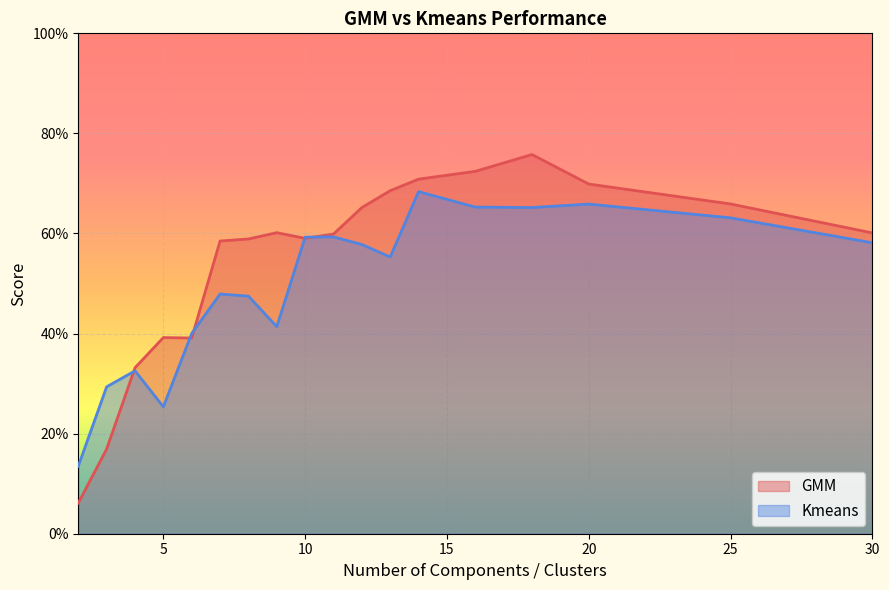

Which series ends up on top after the final intersection of GMM and Kmeans?

GMM